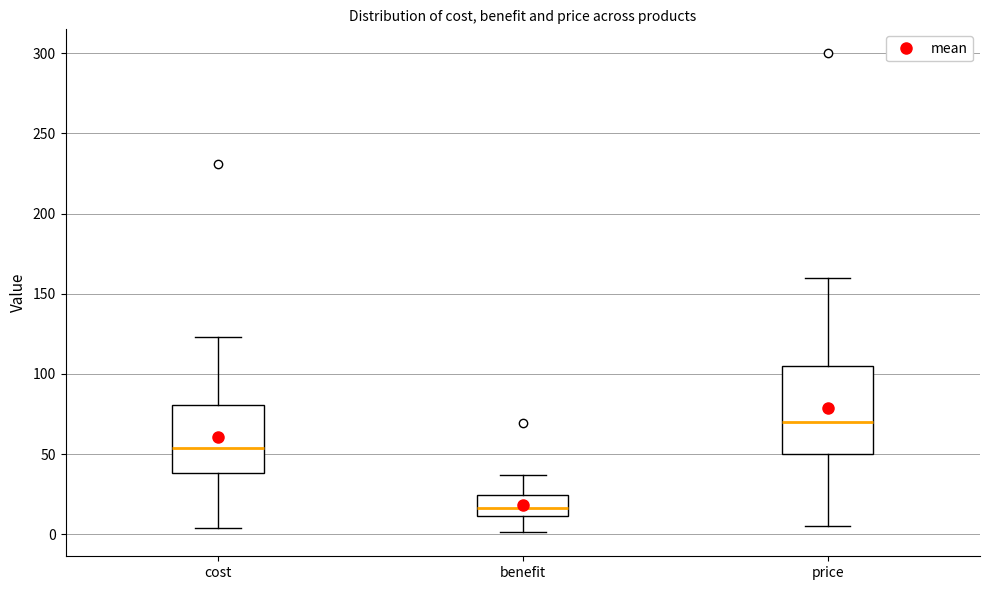

Reading left to right, transcribe this box plot: for each box, give where its median line is, the range the box spans, and where its two whiskers end, as read against the y-axis. The values are not printed on the chart, so give them approximately, as read against the axis.

cost: median 55, box 40 to 80, whiskers 5 to 125
benefit: median 15, box 10 to 25, whiskers 0 to 35
price: median 70, box 50 to 105, whiskers 5 to 160